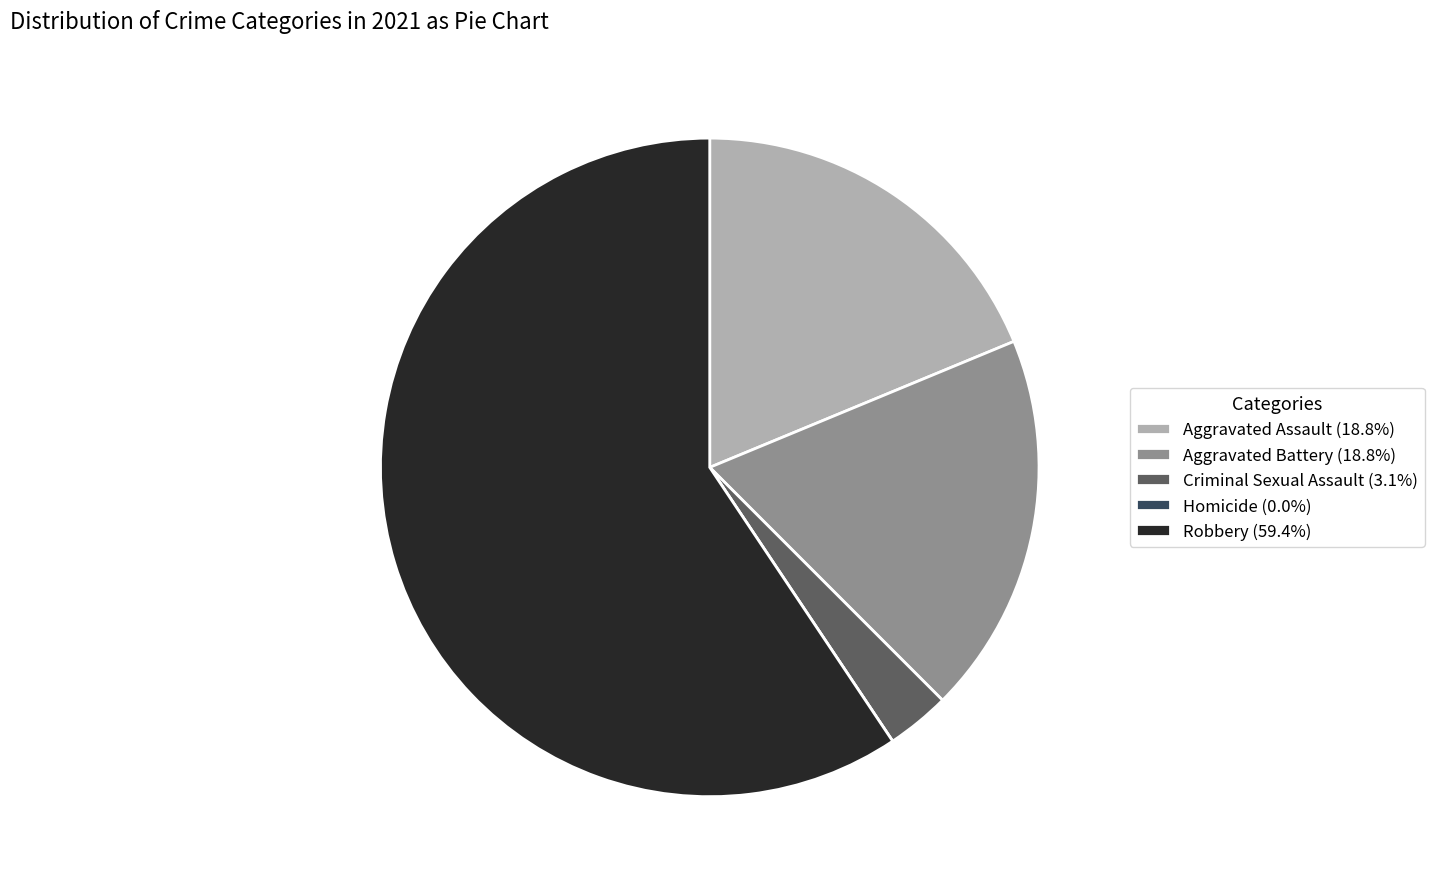

Does Aggravated Assault represent more than half of the total?

No